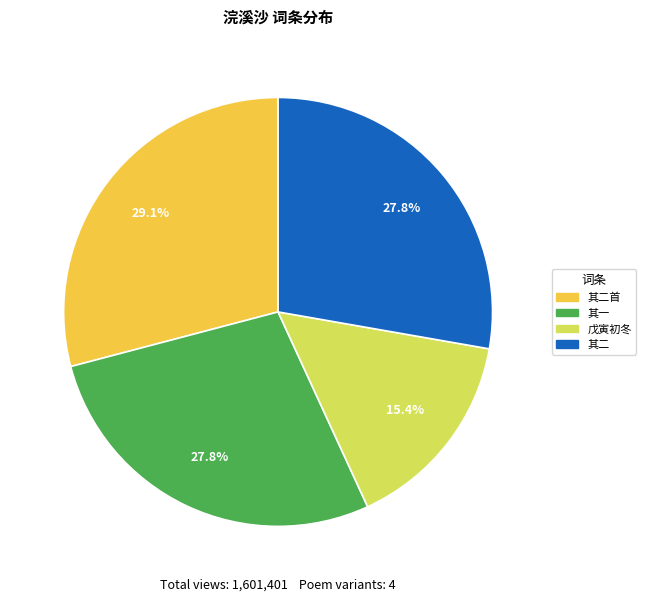

Does 其二首 represent more than half of the total?

No